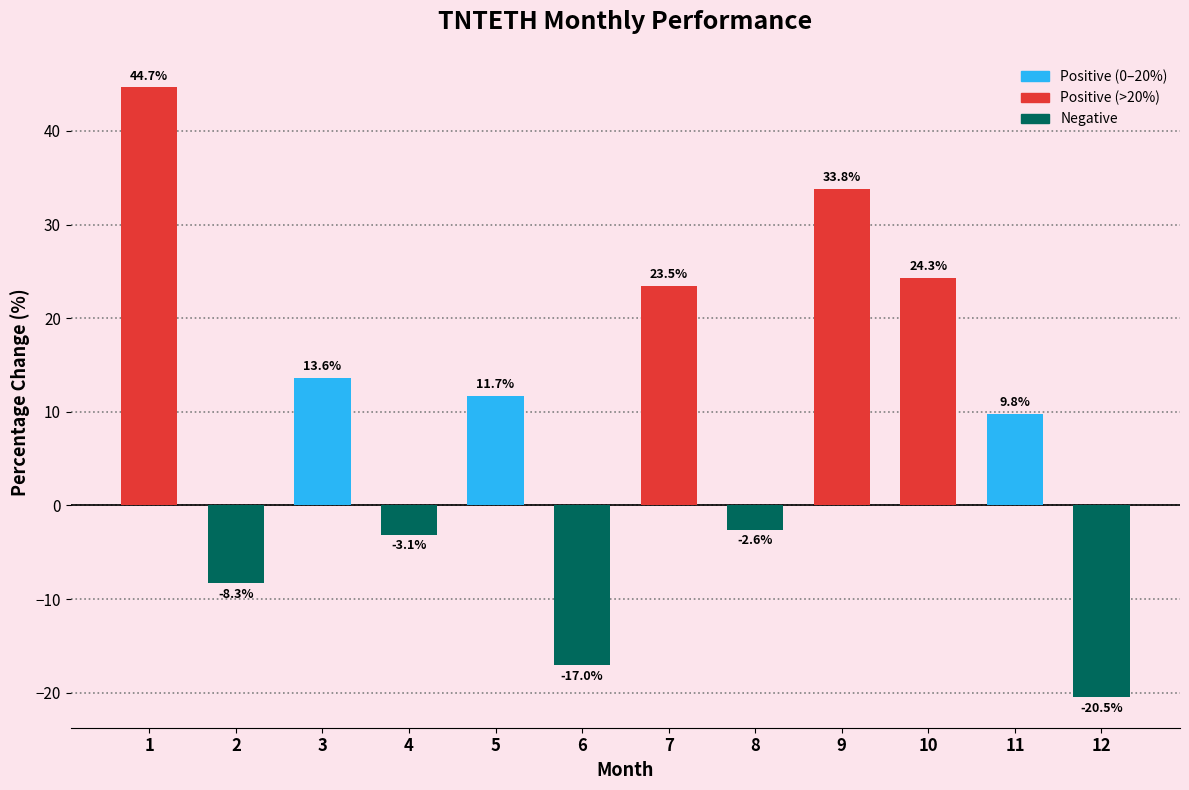

Read the value at 11.

9.8